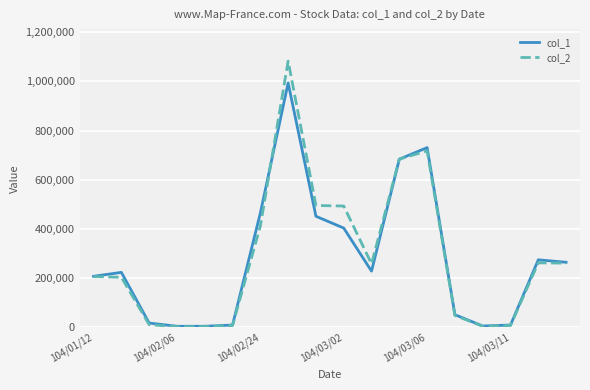

What is the maximum value shown in the chart?

1082670